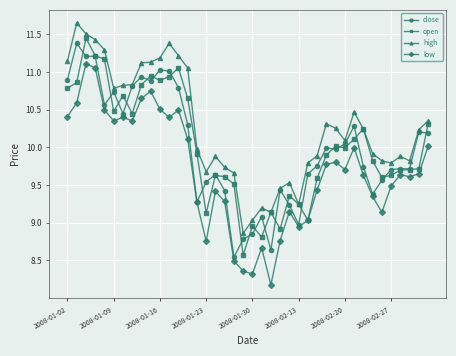

At how many categories does at least one series exceed 8?

40